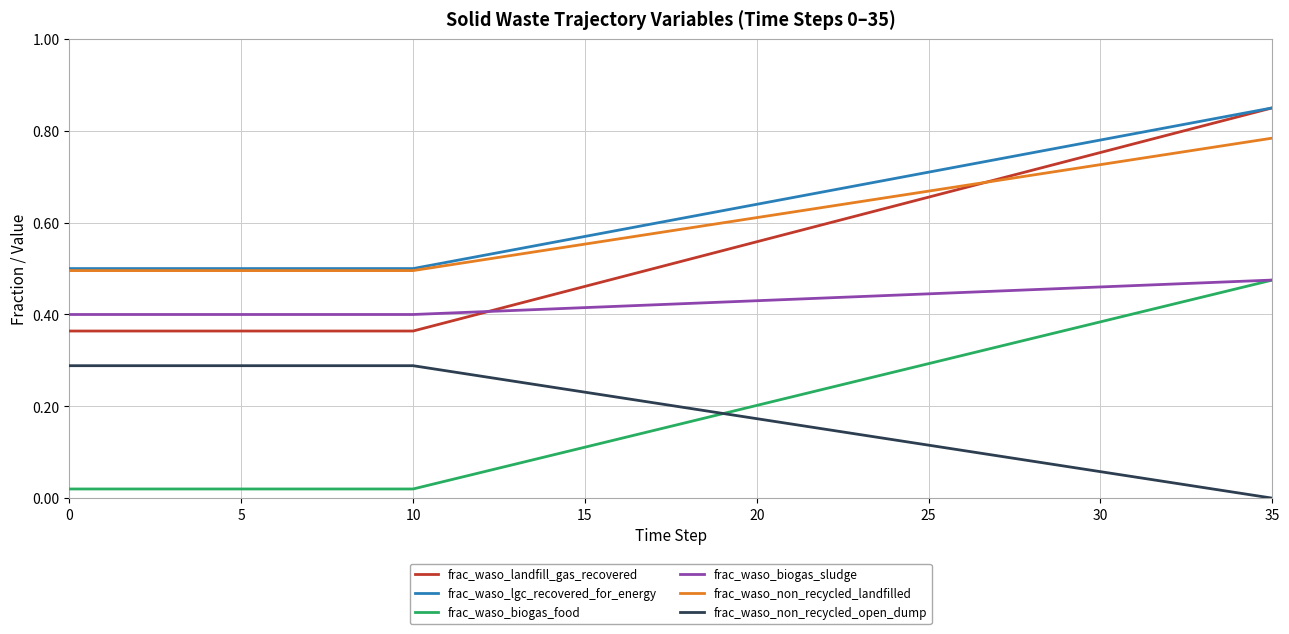

True or false: frac_waso_non_recycled_open_dump and frac_waso_biogas_sludge cross at least once.

False